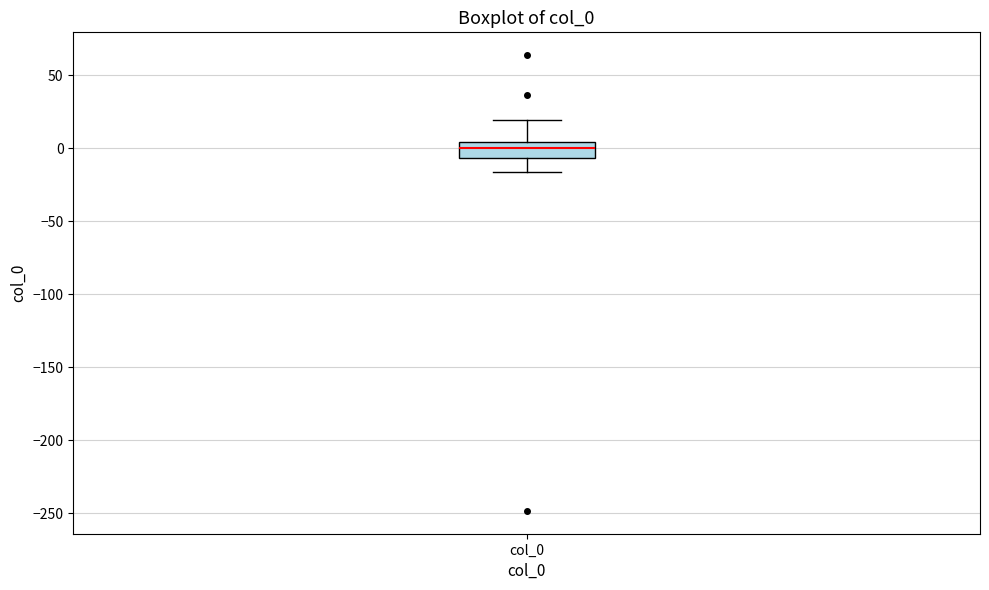

Read this box plot against the y-axis: the position of the median line, the range covered by the box, and the ends of both whiskers. The values are not printed on the chart, so give them approximately, as read against the axis.

median 0, box -5 to 5, whiskers -15 to 20